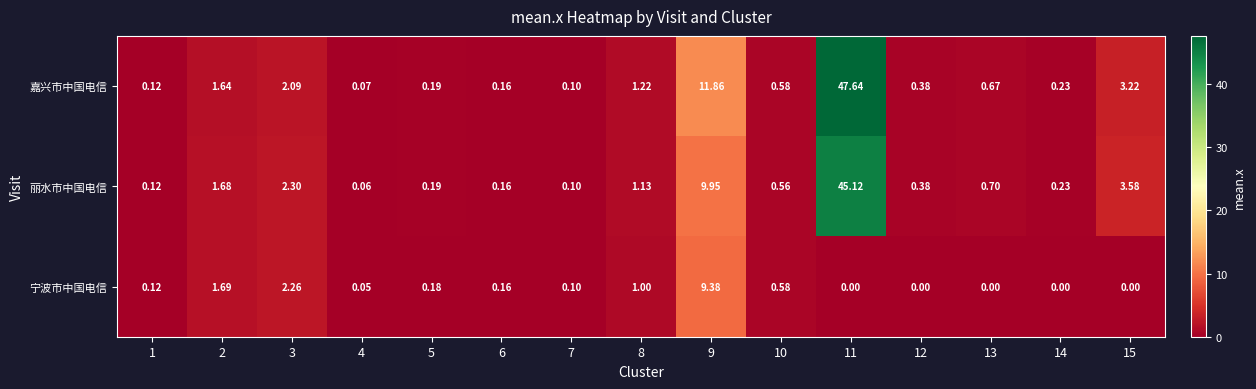

Is the value of 丽水市中国电信 at 10 greater than the value of 嘉兴市中国电信 at 9?

No